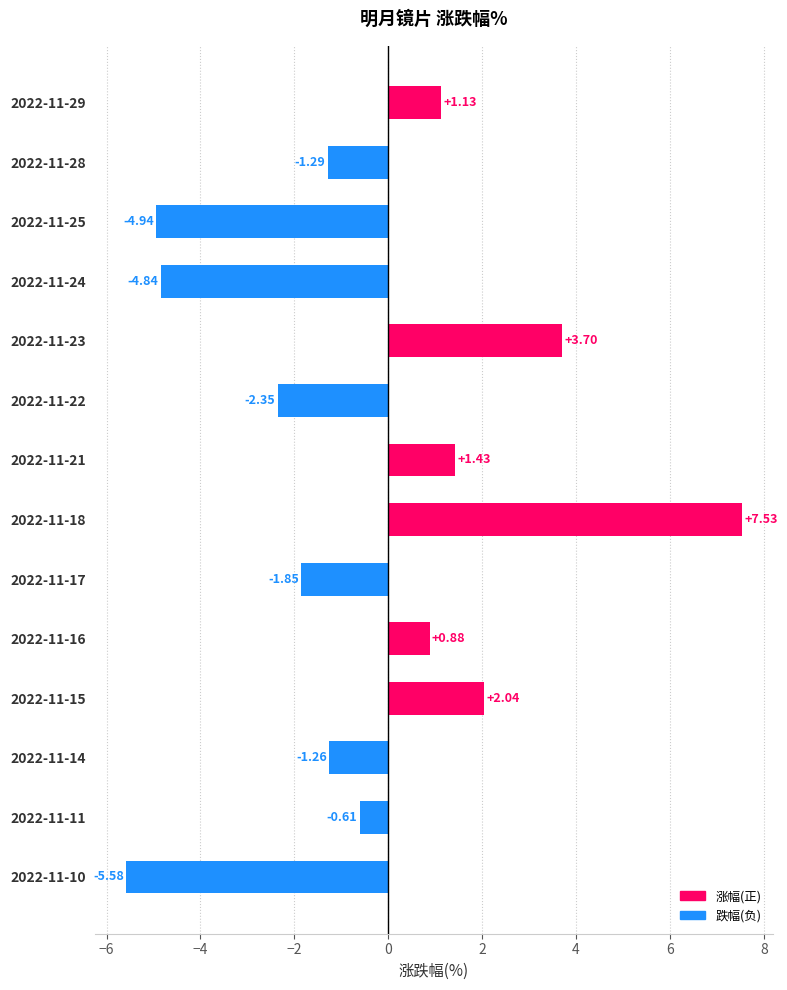

Between 2022-11-15 and 2022-11-28, which is larger?

2022-11-15